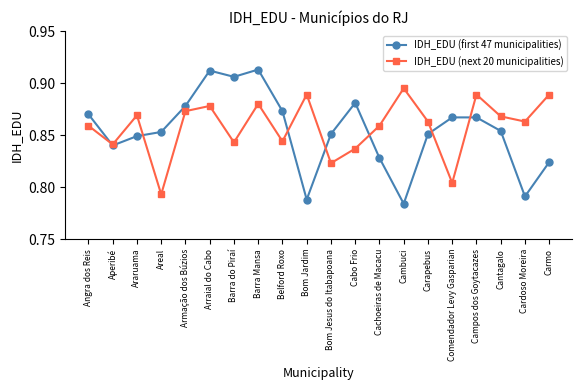

What is the label of the 15th point from the right?

Arraial do Cabo